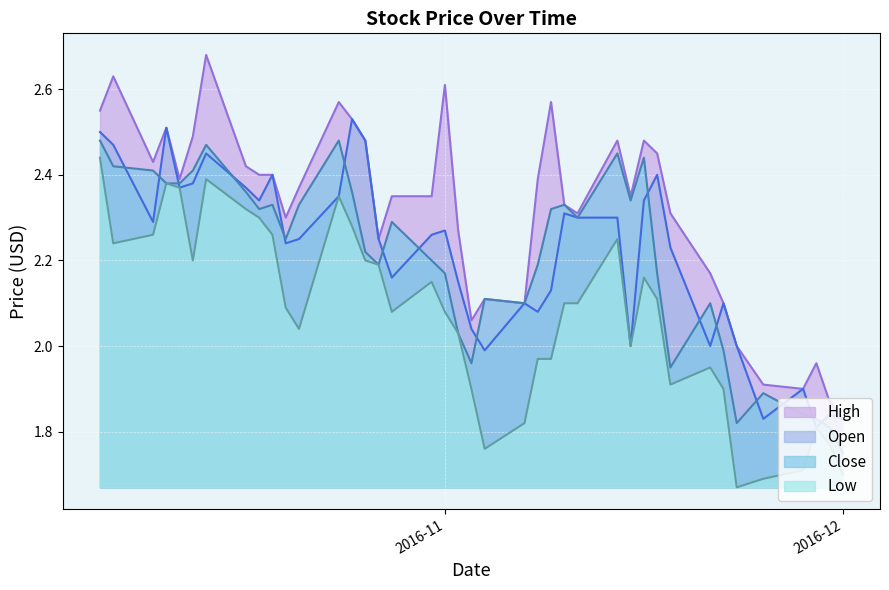

How many lines are shown in the chart?

4